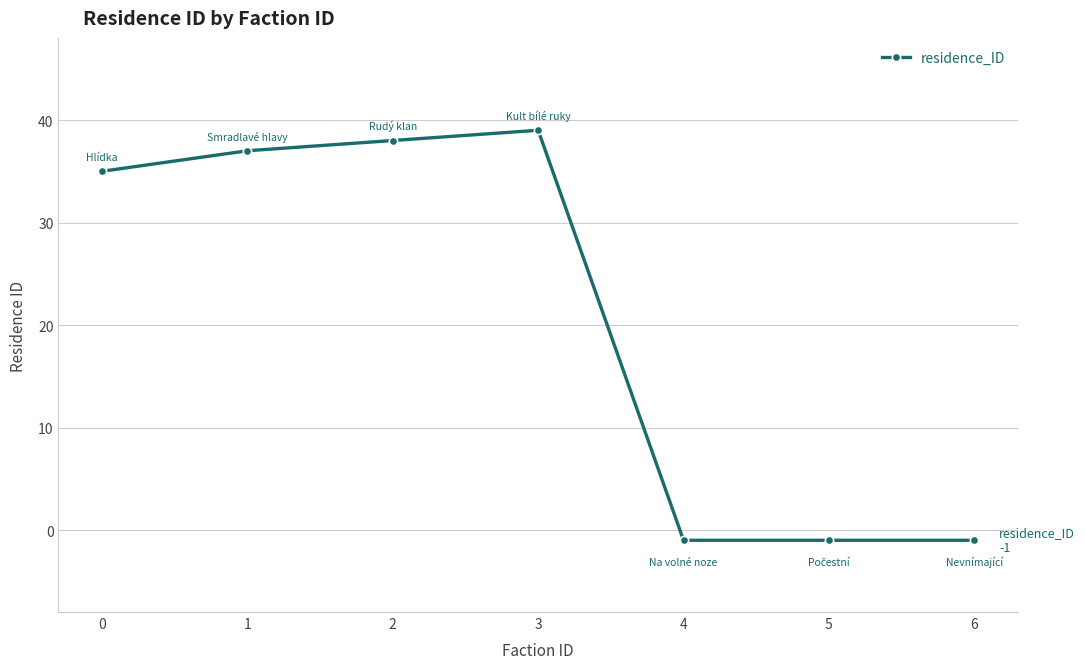

True or false: the data has more than 0 interior local peaks.

True